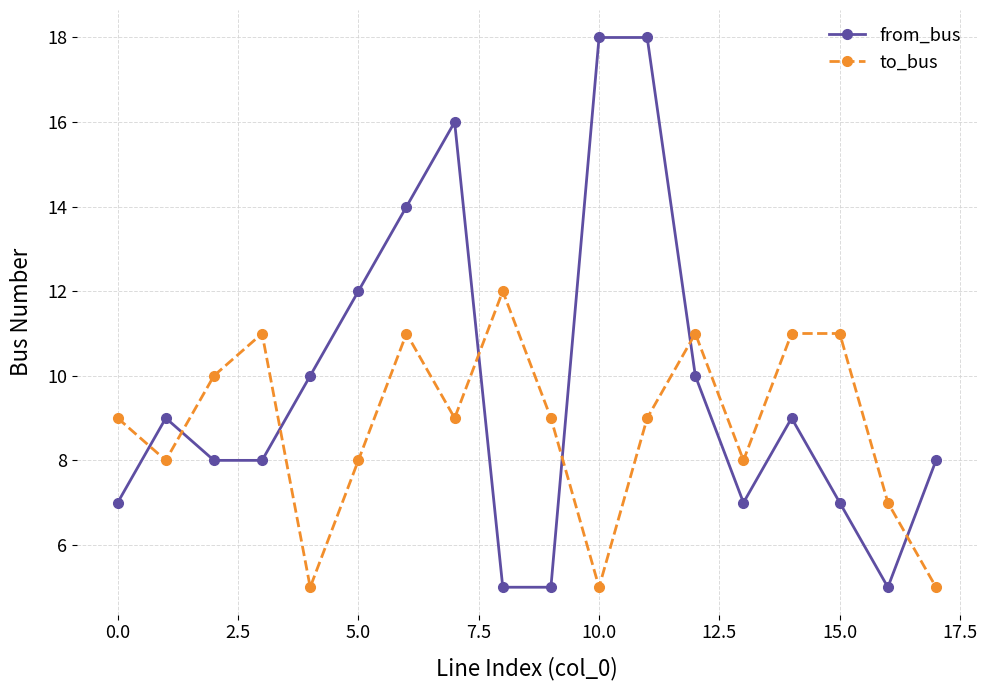

What is the minimum value for from_bus?

5